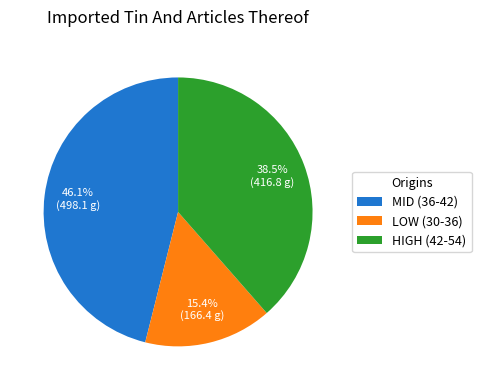

Approximately how many times larger is the value at HIGH (42-54) compared to MID (36-42)?

0.8